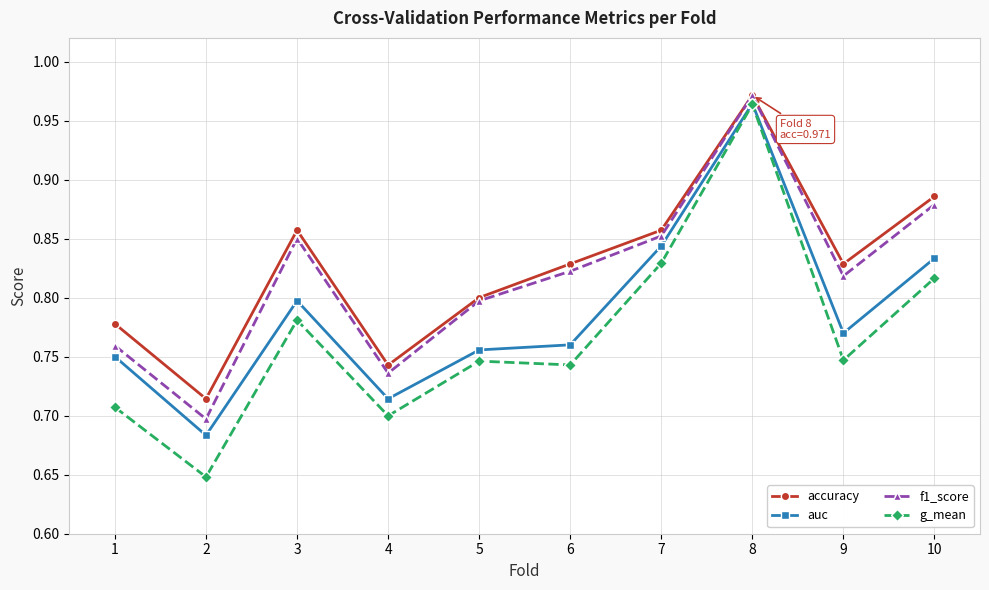

How many interior local peaks does the f1_score series have?

2